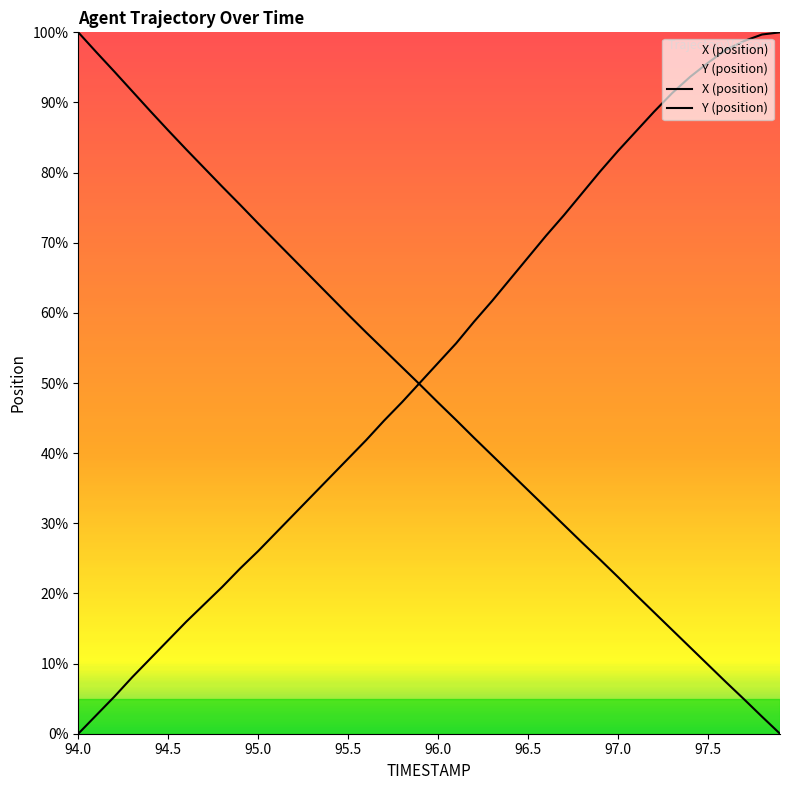

How many times do Y (position) and X (position) cross each other?

1